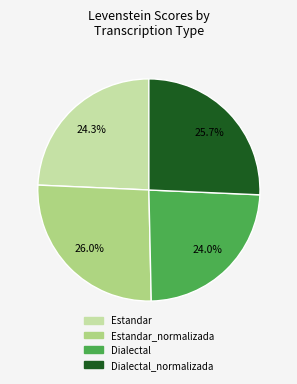

How many slices are in this pie chart?

4